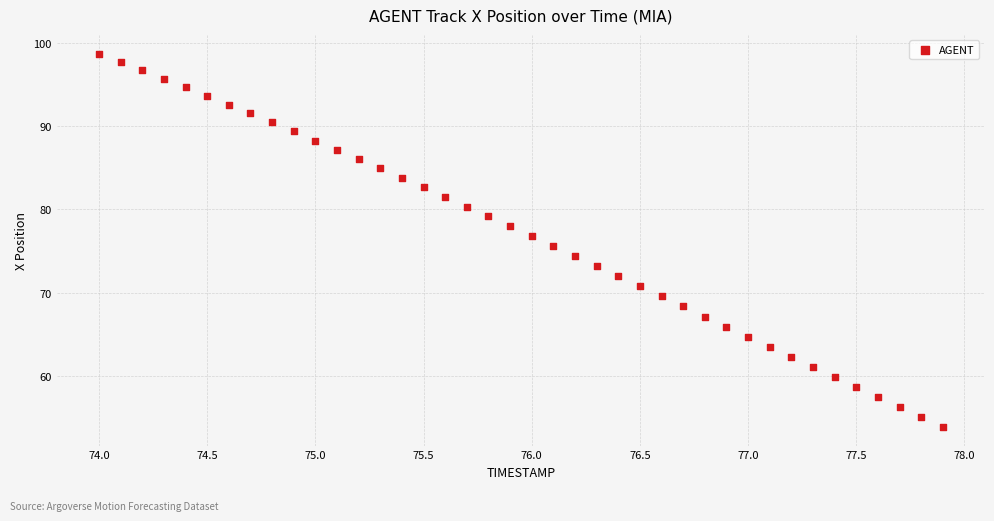

What is the range of X values (max minus min)?

3.9